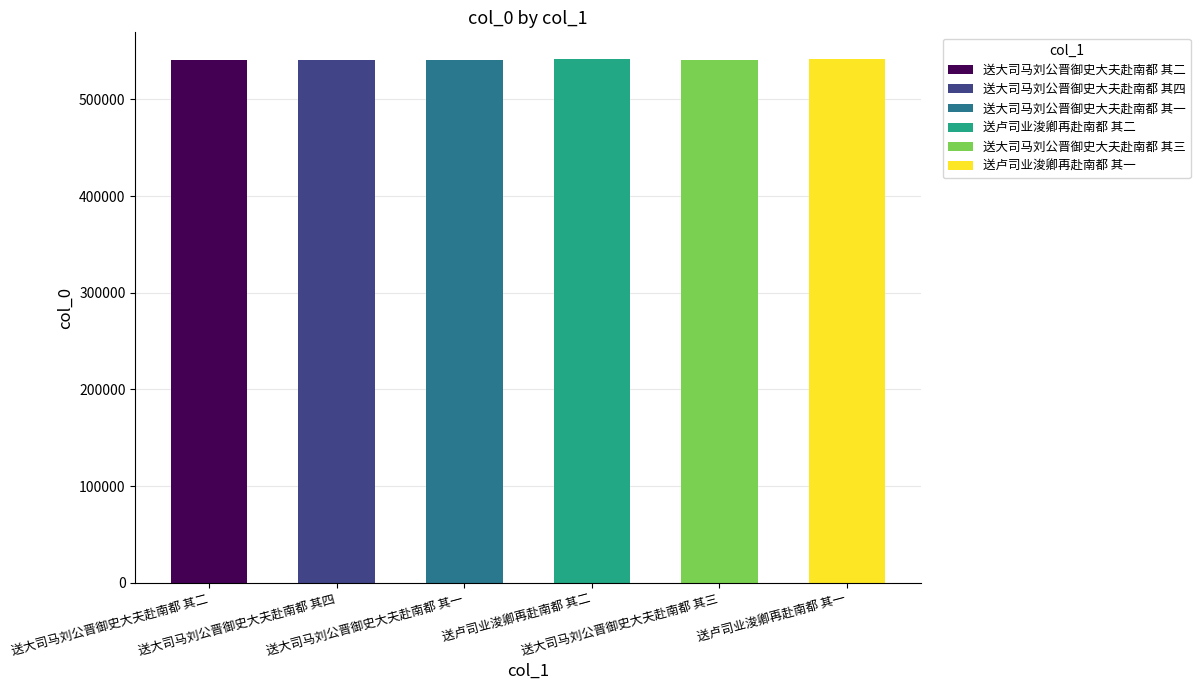

At which category does the chart reach its peak across all series?

送卢司业浚卿再赴南都 其二